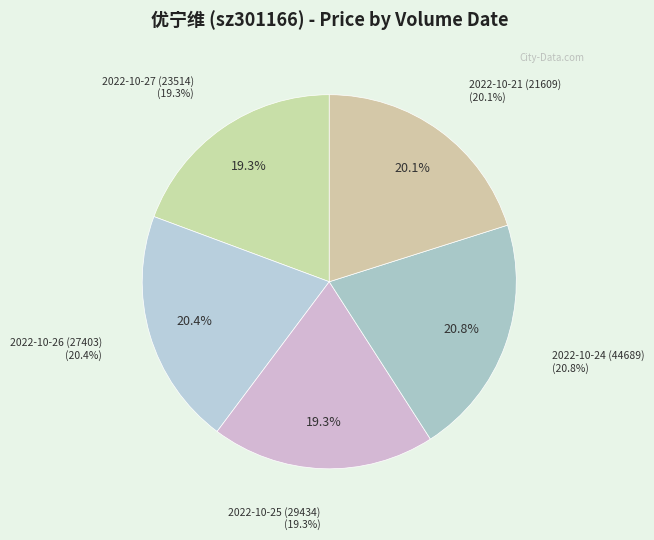

Is it true that 2022-10-24 (44689) is 33% of the pie?

False